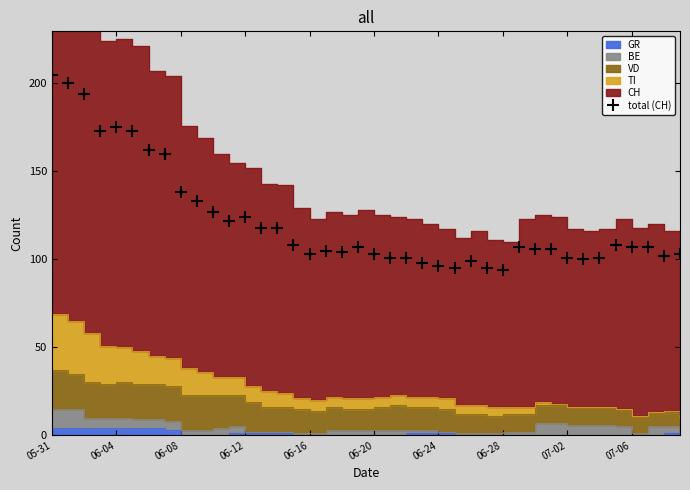

How many values are below 107?

19